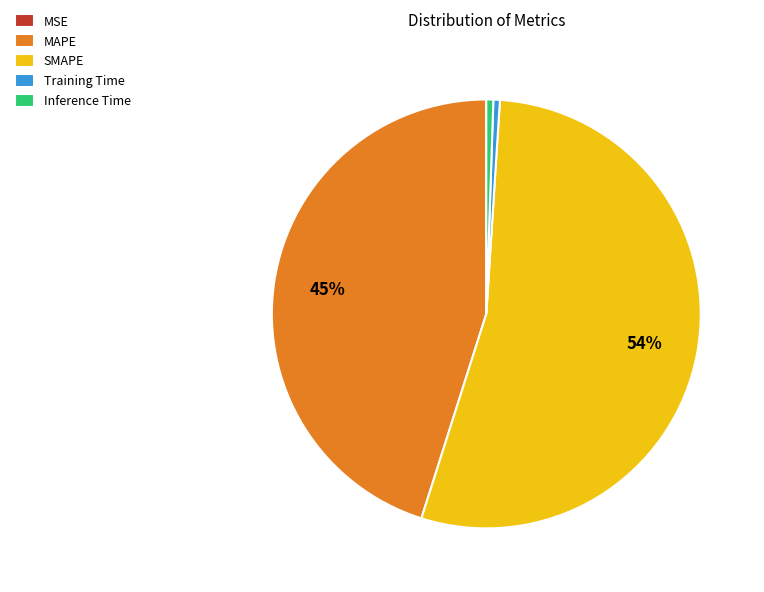

What is the majority slice?

SMAPE